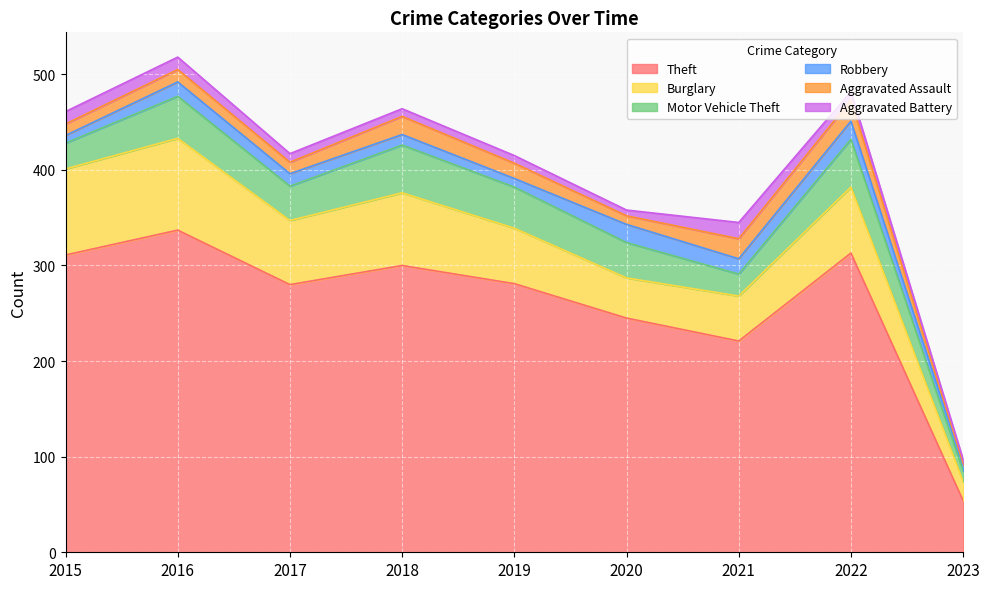

True or false: Aggravated Battery and Robbery intersect in this chart.

True